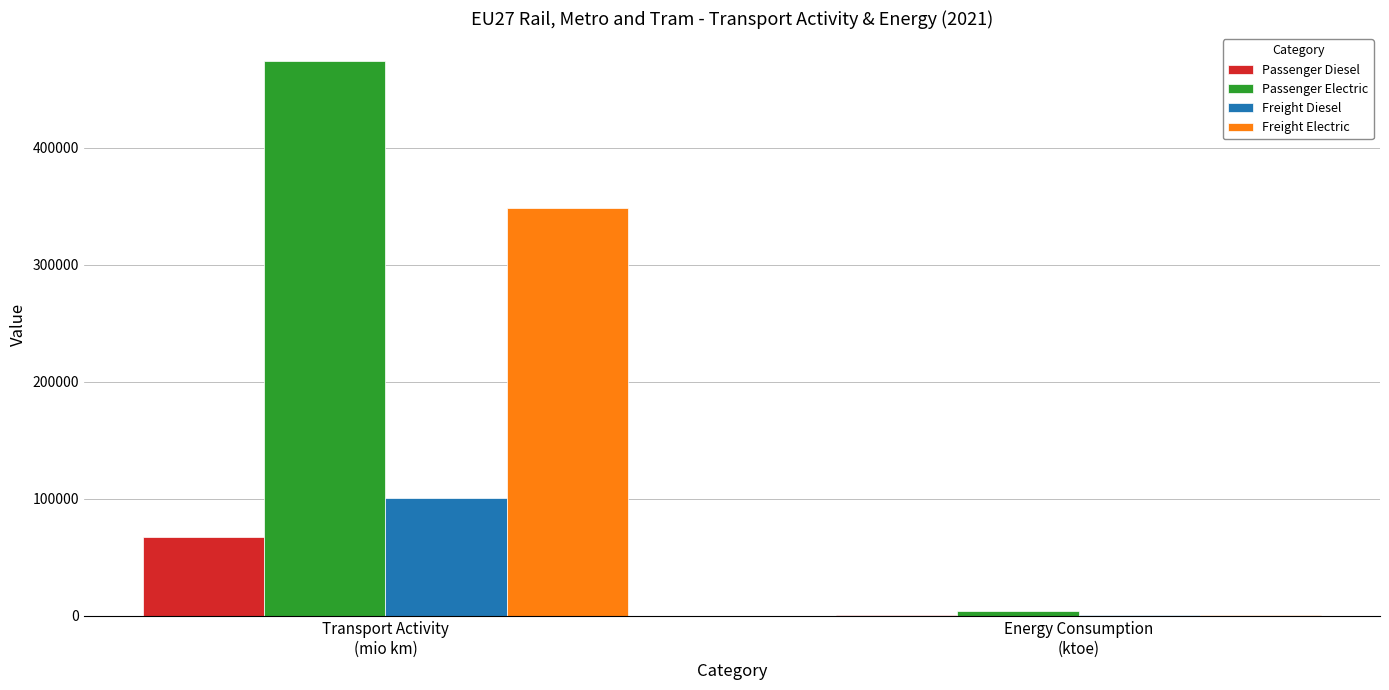

Which series has the largest range (max minus min)?

Passenger Electric